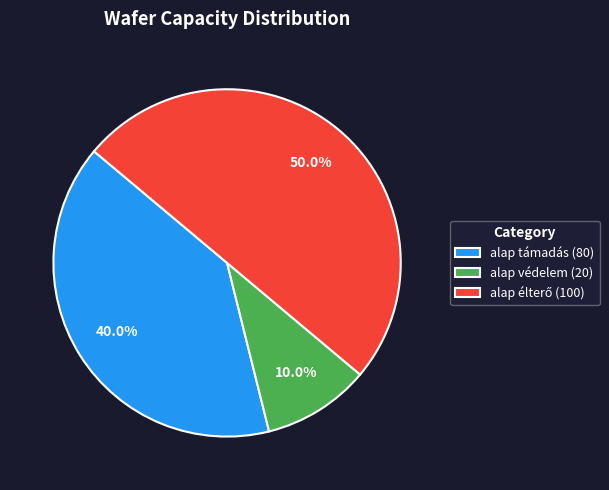

Between alap védelem (20) and alap támadás (80), which is larger?

alap támadás (80)